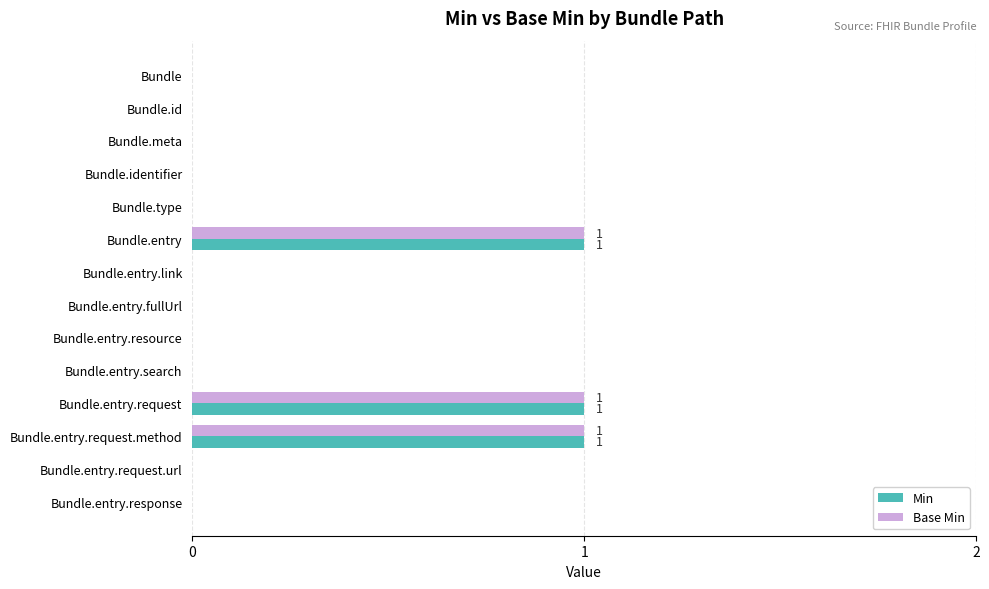

What is the sum of all Base Min values?

3